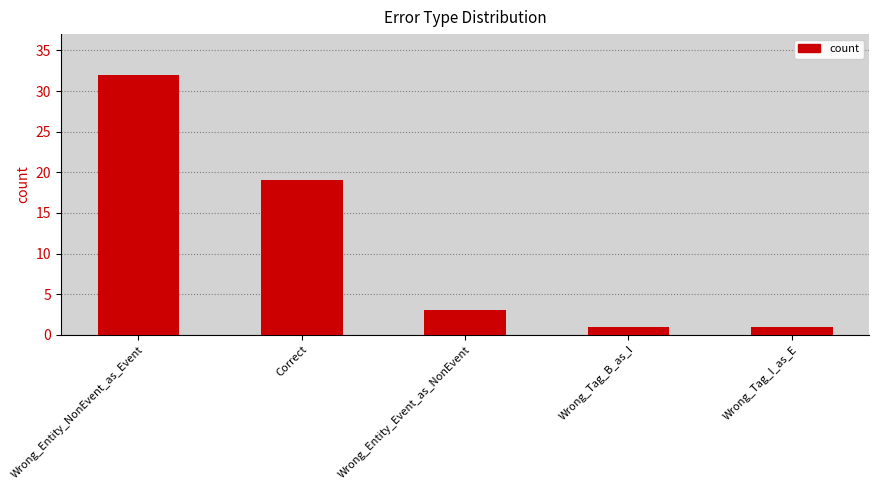

What is the difference between the maximum and minimum values?

31